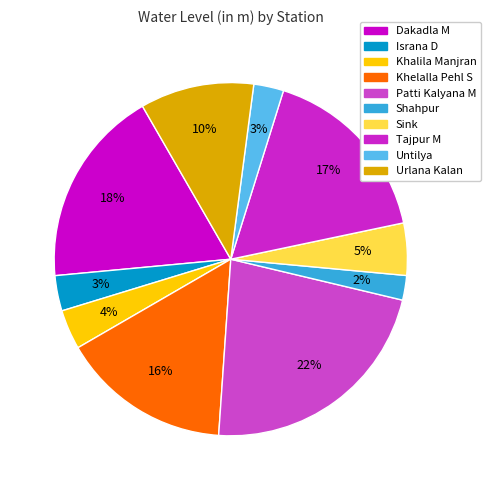

Is it true that Tajpur M is 31% of the pie?

False